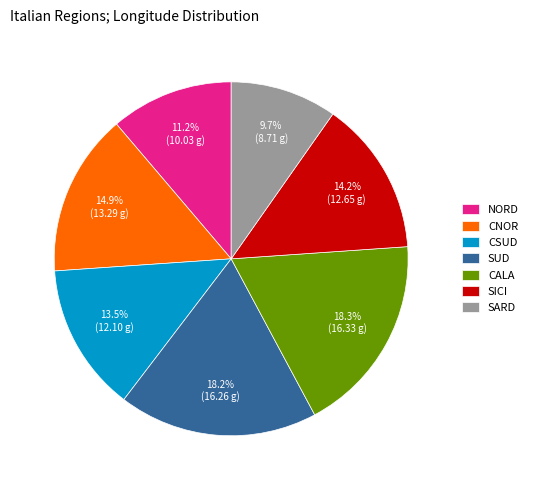

Does any single category account for the majority?

No